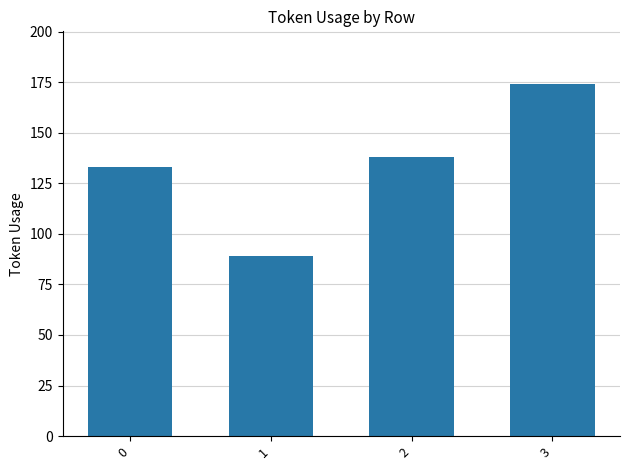

How many bars are there in total?

4